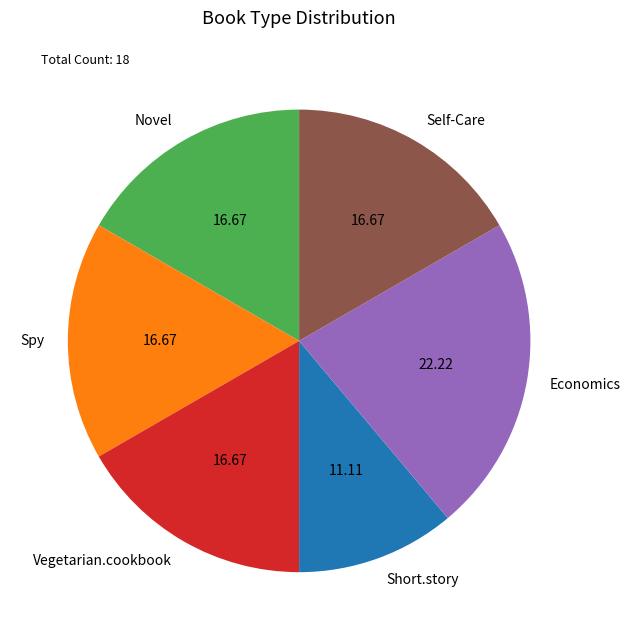

Do Self-Care and Short.story together represent more than half of the pie?

No